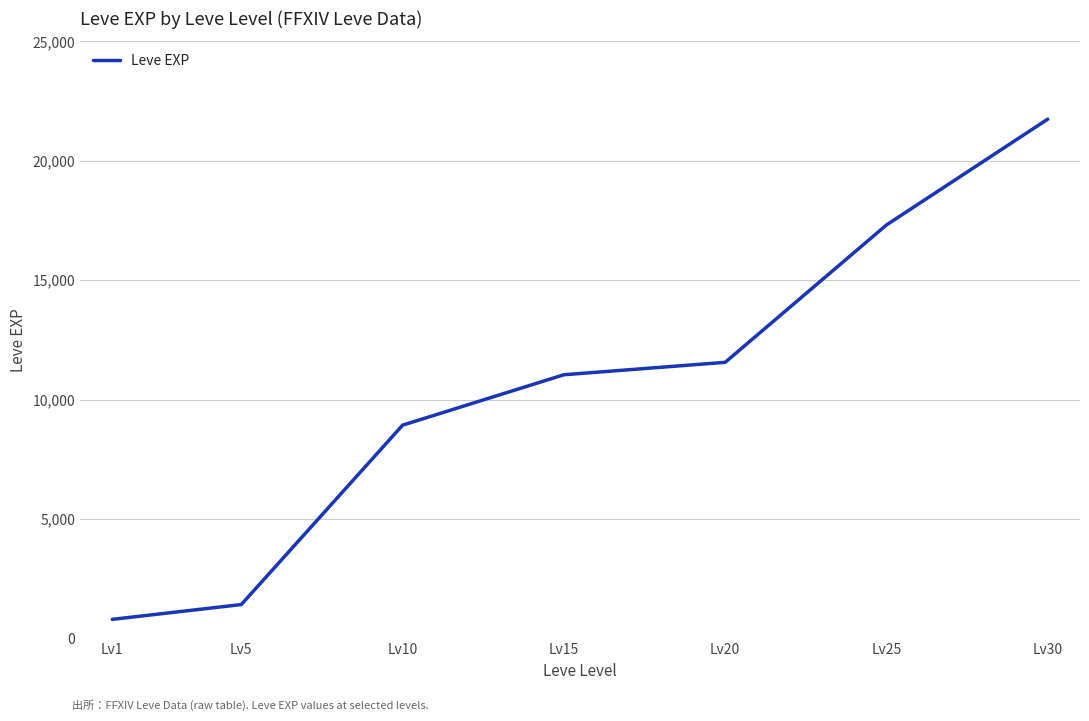

At which label is the value closest to 11270?

Lv15